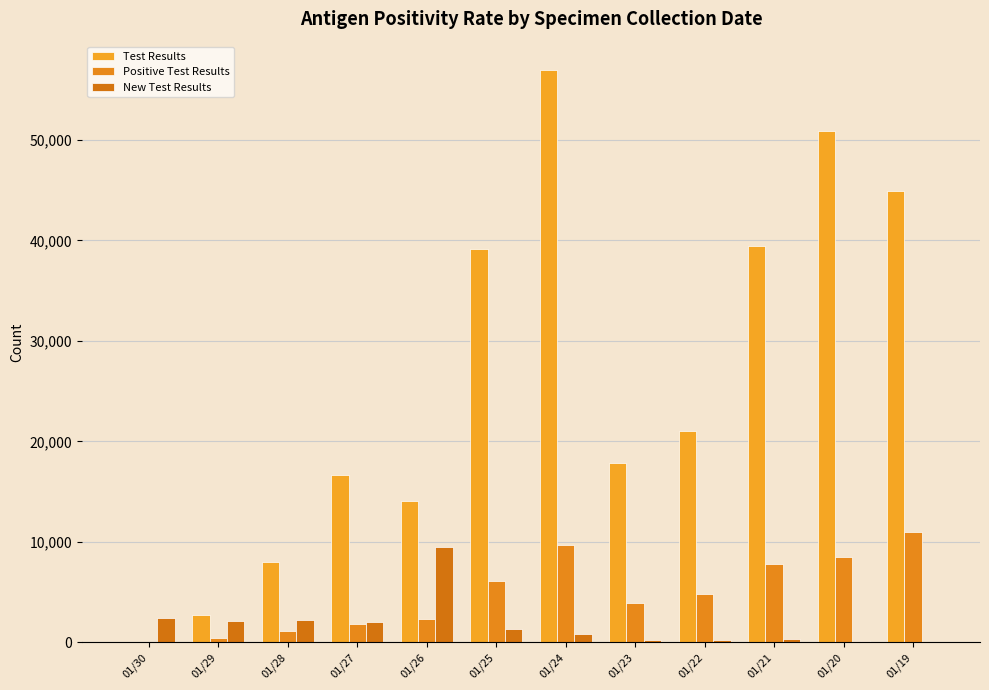

What is the value of the Positive Test Results bar at the 9th from the left?

4832